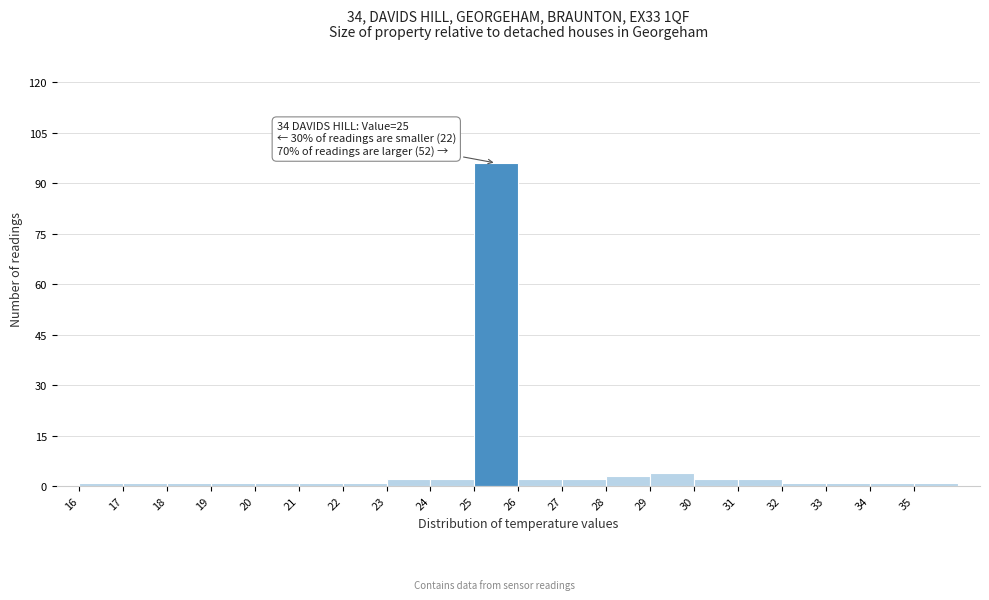

Which range on the x-axis has the tallest bar?

25 to 26